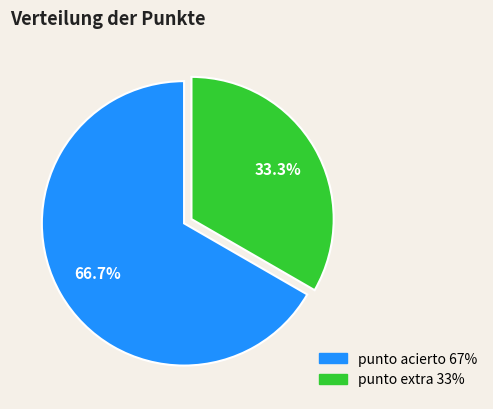

The punto extra slice represents 33% of the pie. True or false?

True